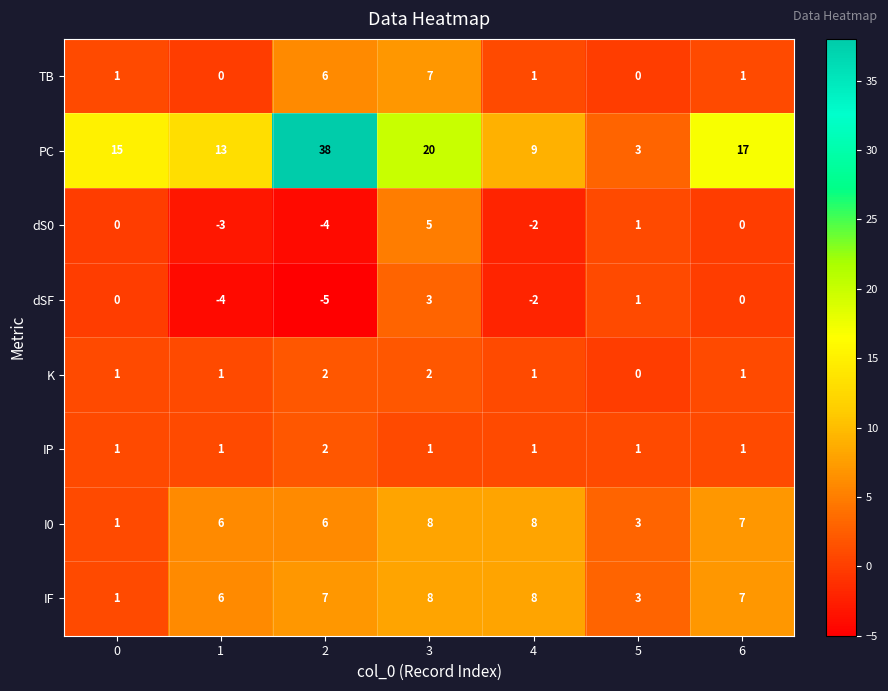

How many series are shown in this chart?

8